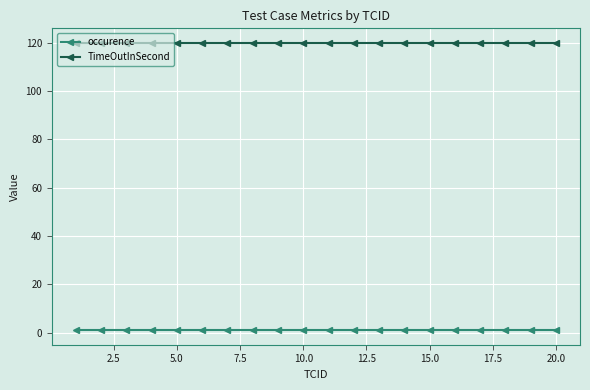

What is the value of the occurence point at the 13th from the left?

1